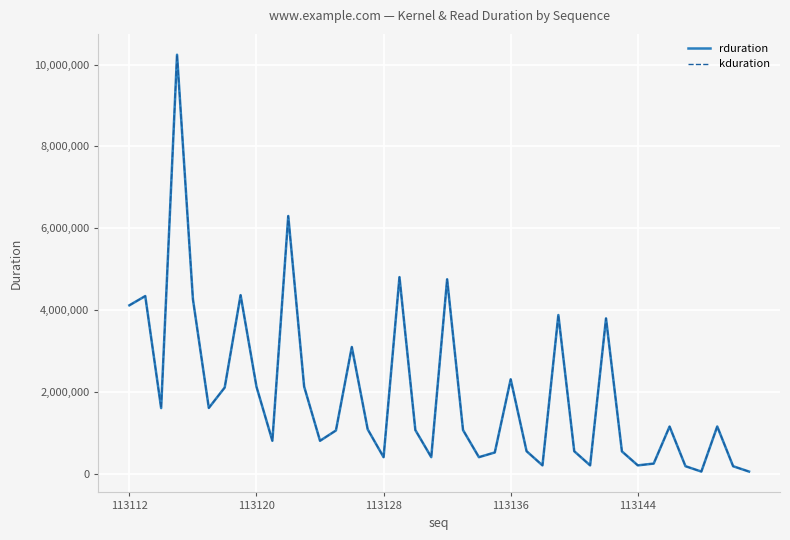

Does the chart have visible grid lines?

Yes